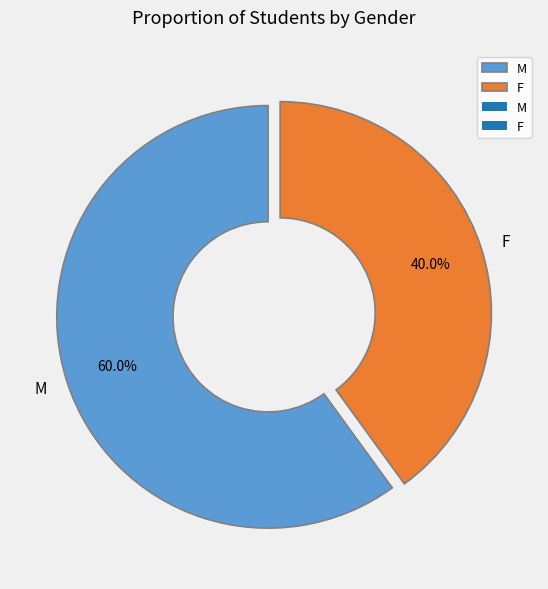

Which has a higher value, F or M?

M